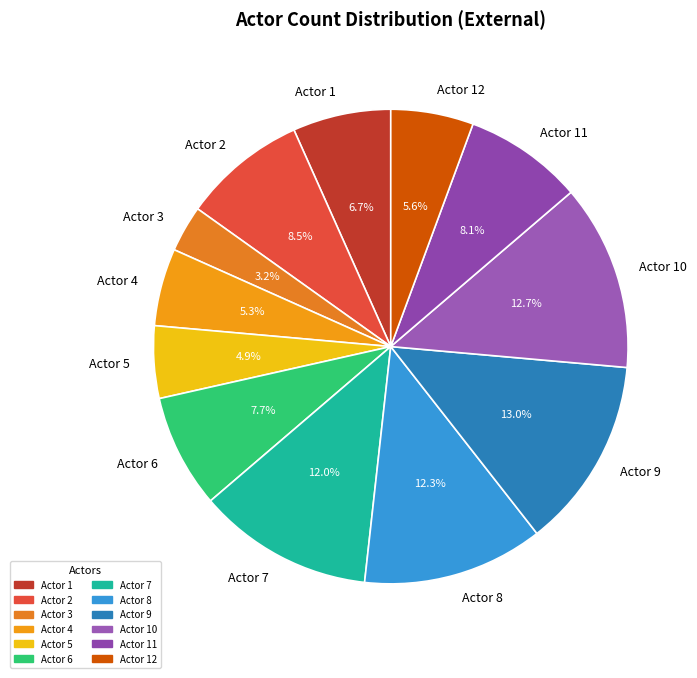

Does any single category account for the majority?

No